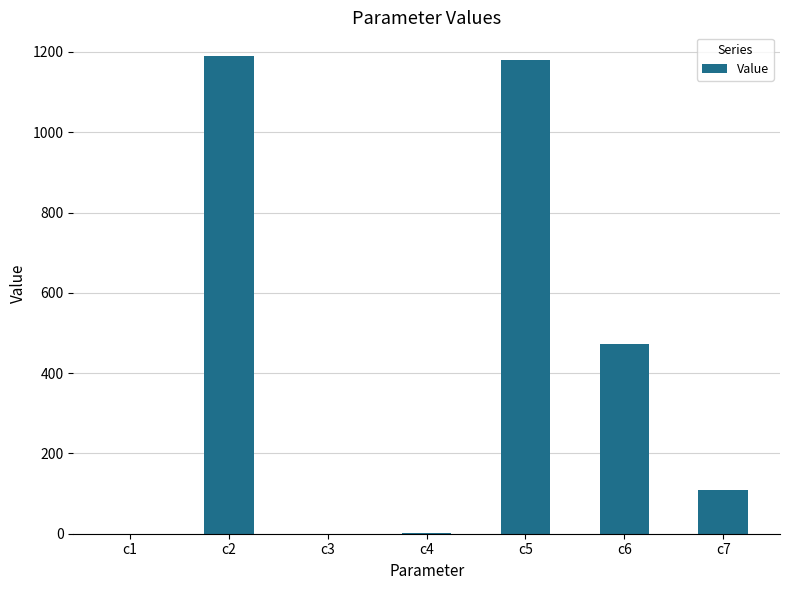

At which label is the value closest to 594?

c6